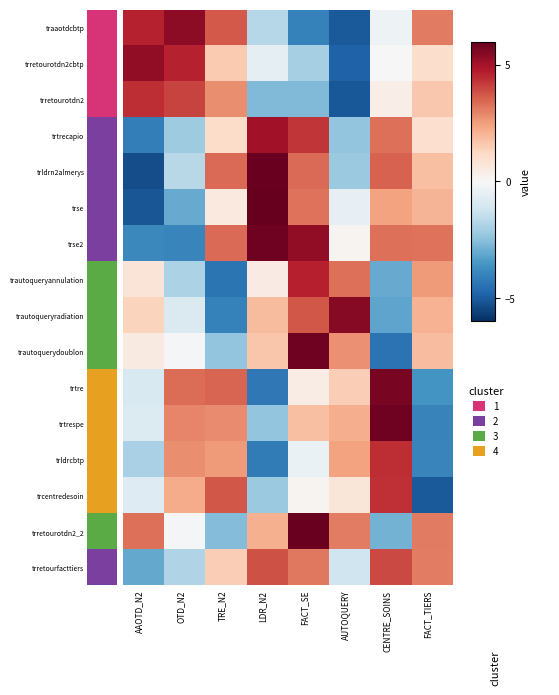

What is the spread (max minus min) of values at OTD_N2?

9.3